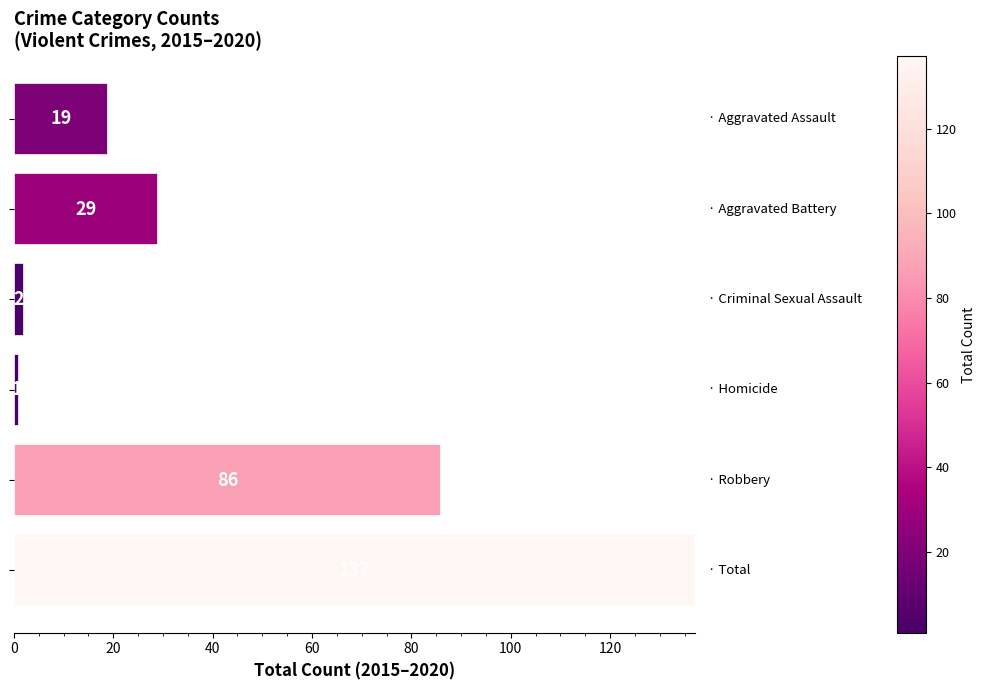

What is the average value?

46